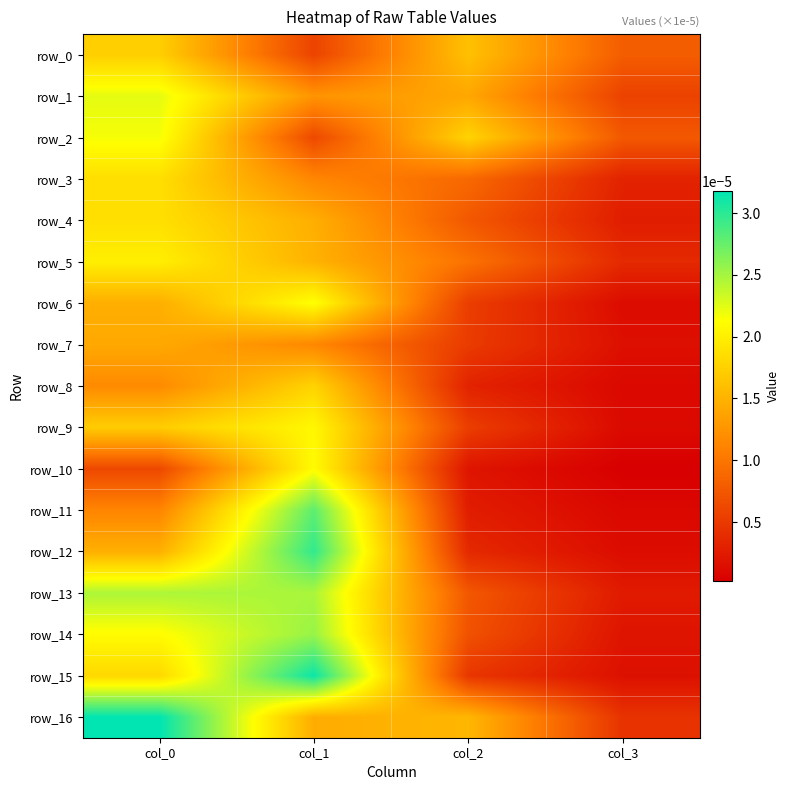

The value of row_3 at col_3 is 0.0. True or false?

False